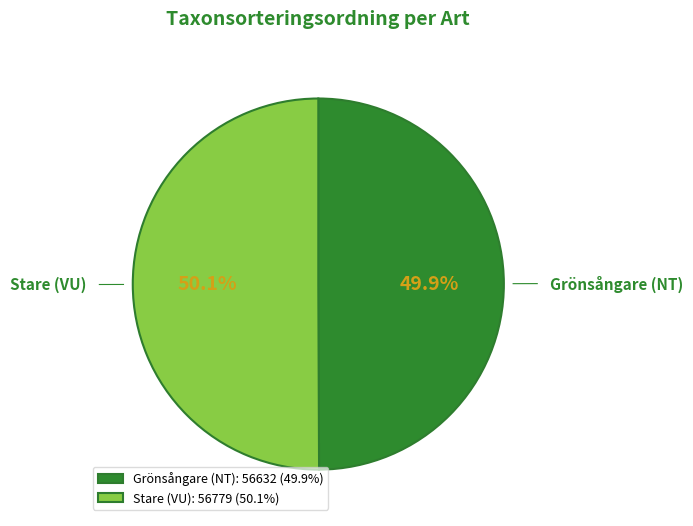

Approximately how many times larger is the value at Stare (VU) compared to Grönsångare (NT)?

1.0